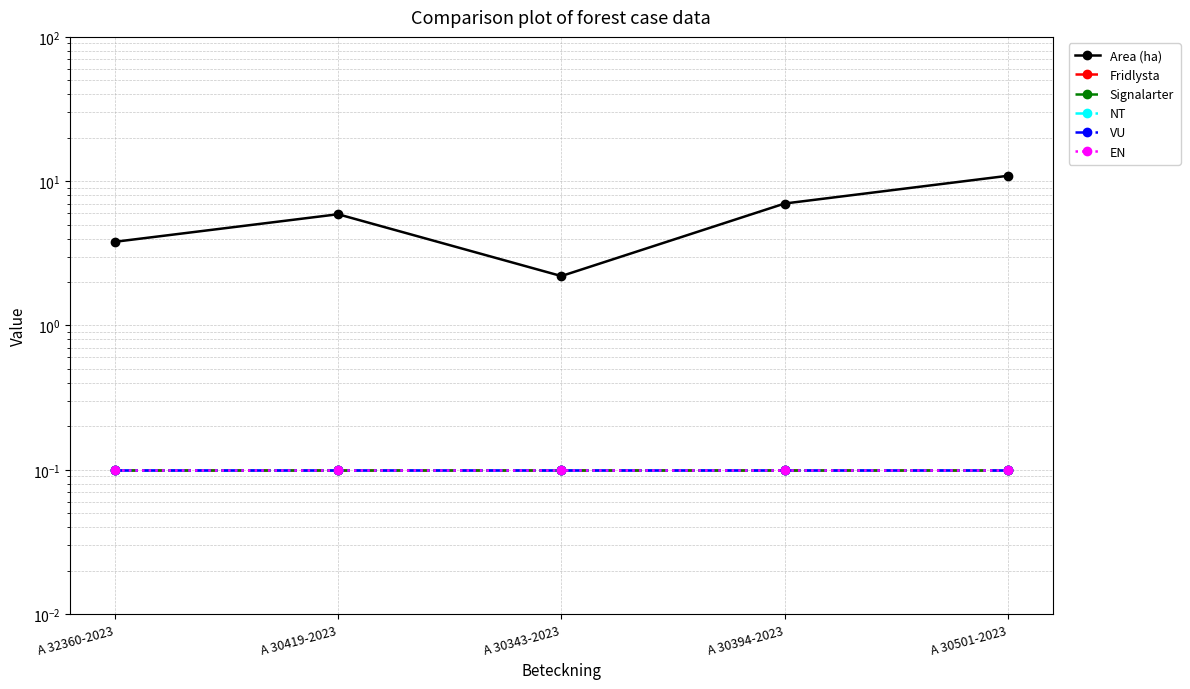

True or false: EN and NT intersect in this chart.

False